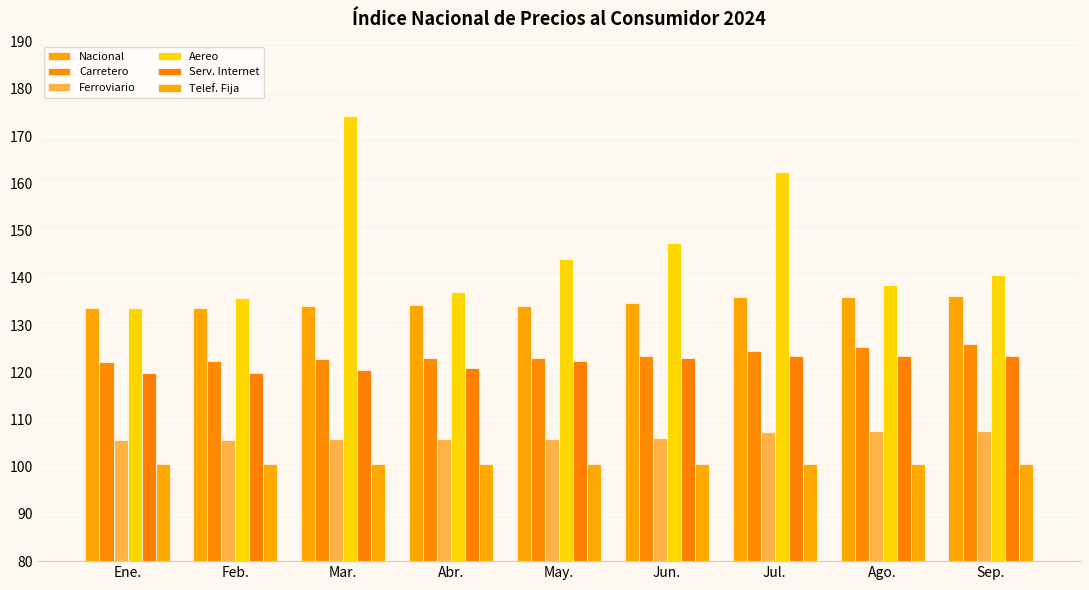

At how many categories does at least one series exceed 169?

1